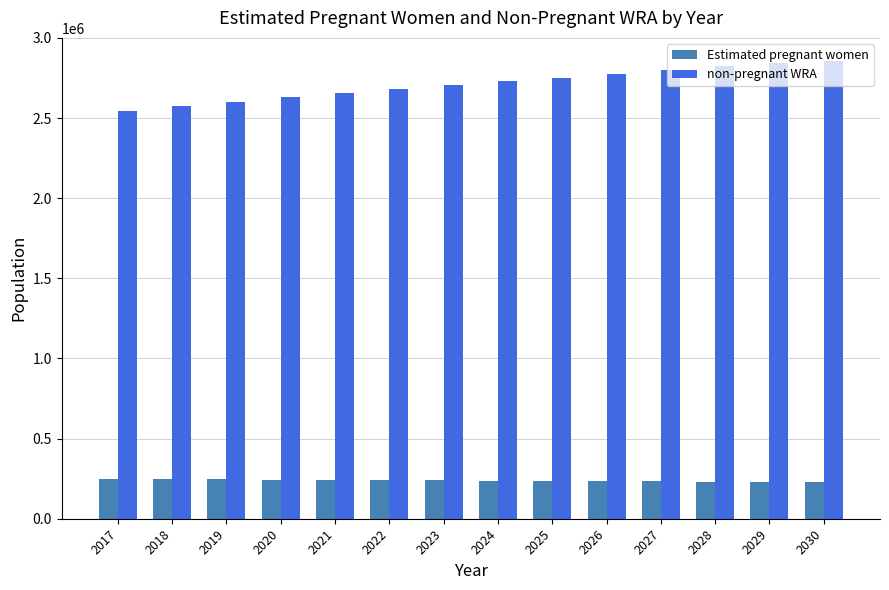

True or false: Estimated pregnant women has a value of 120071.3 at 2029.

False